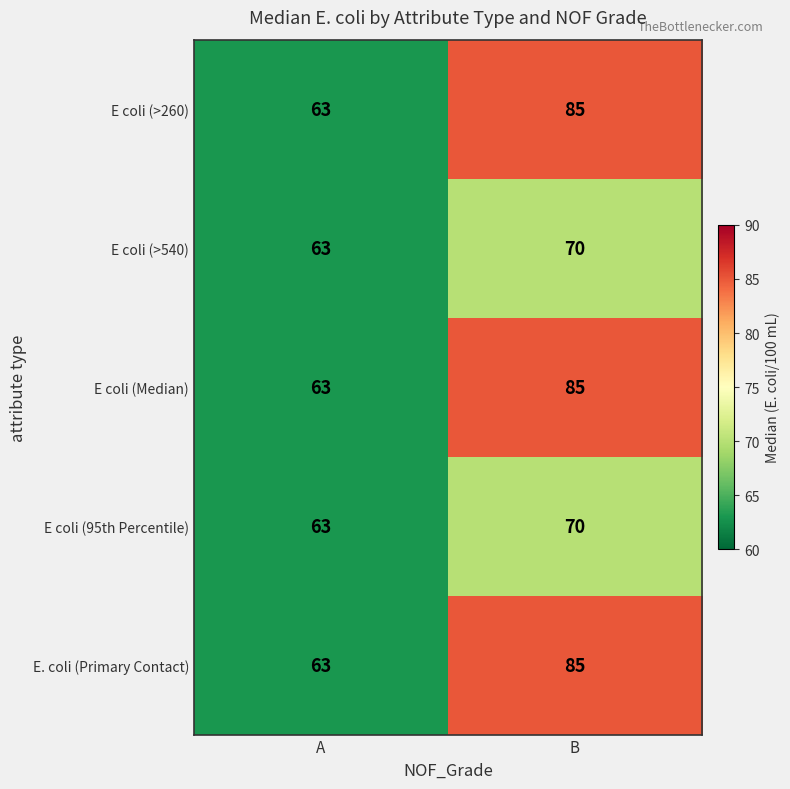

What is the sum of the E coli (>260) values at A and B?

148